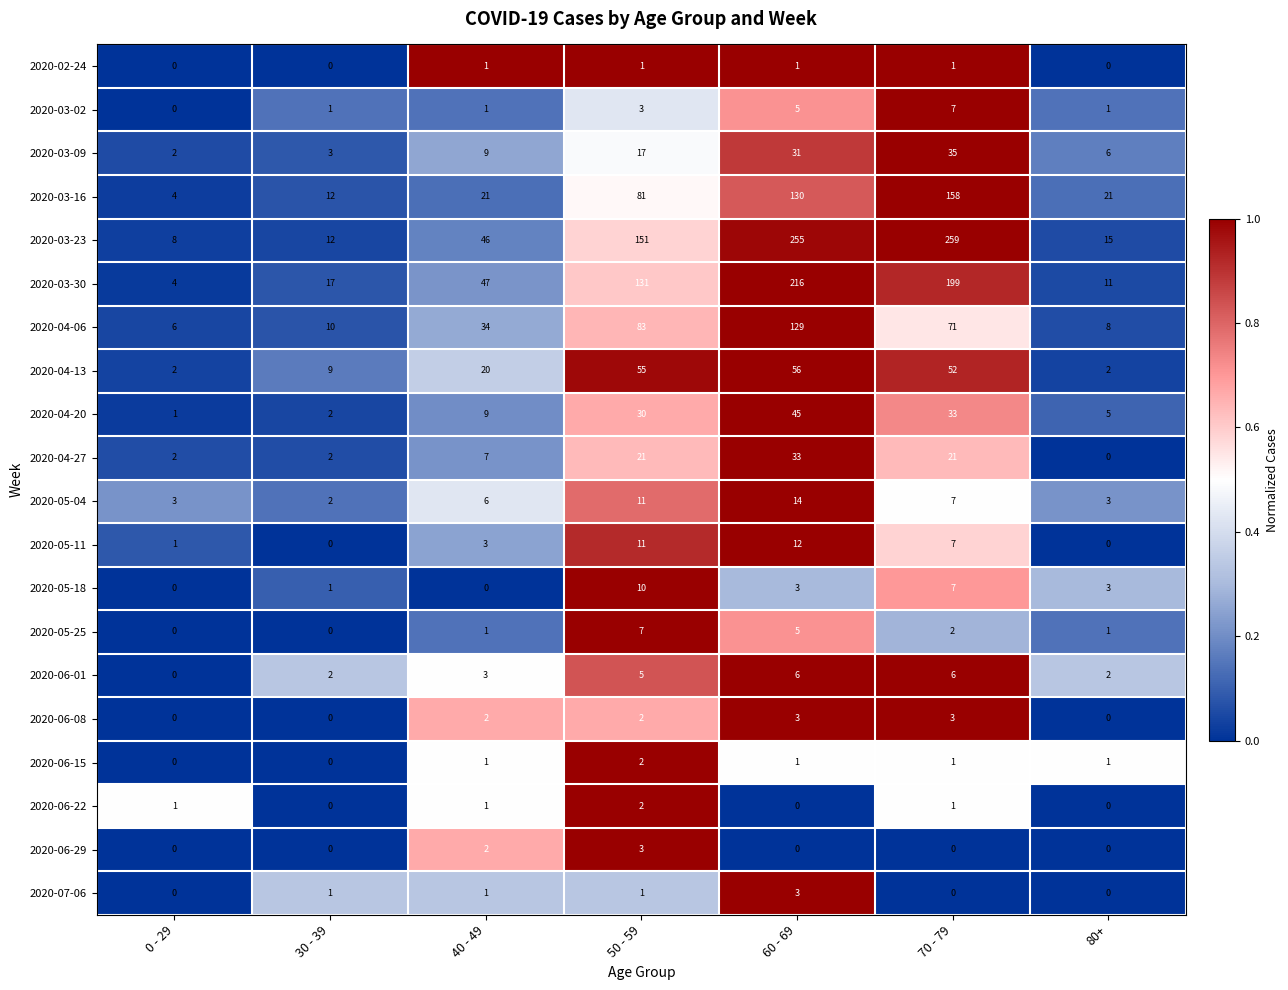

What is the total value across all series at 60 - 69?

948